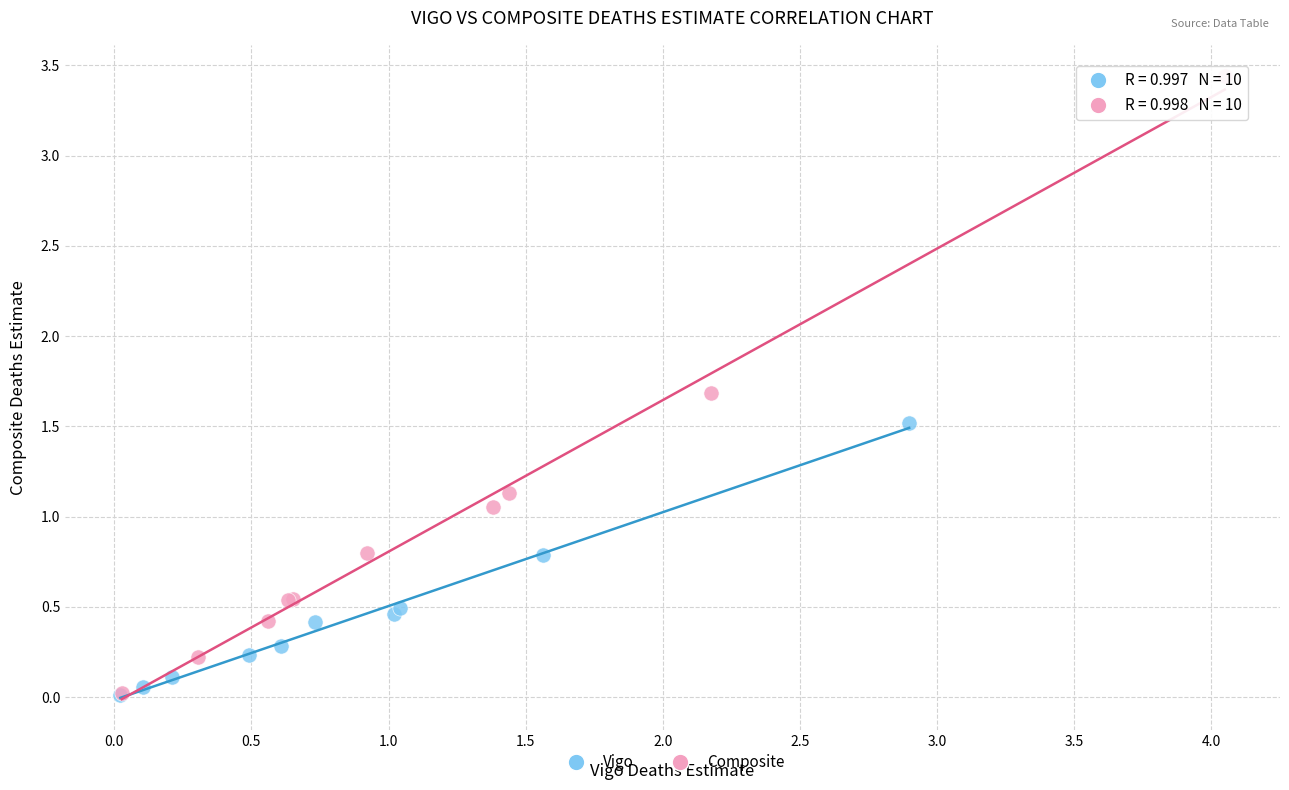

Which series contains the highest Y value?

Composite